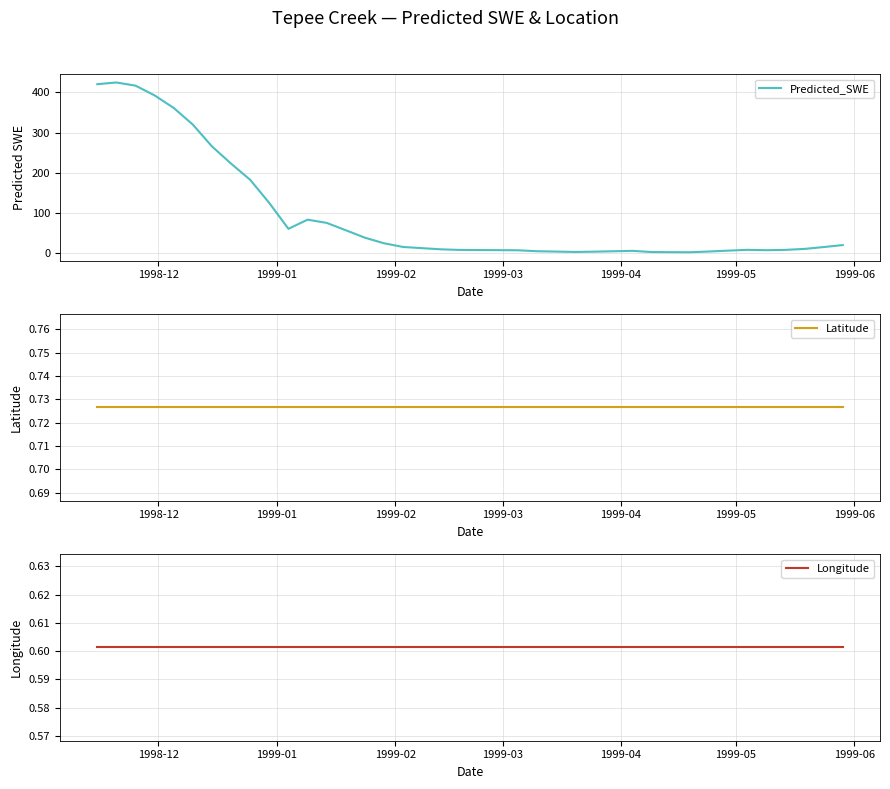

What is the difference between the maximum and second lowest values in the Predicted_SWE series?

422.9